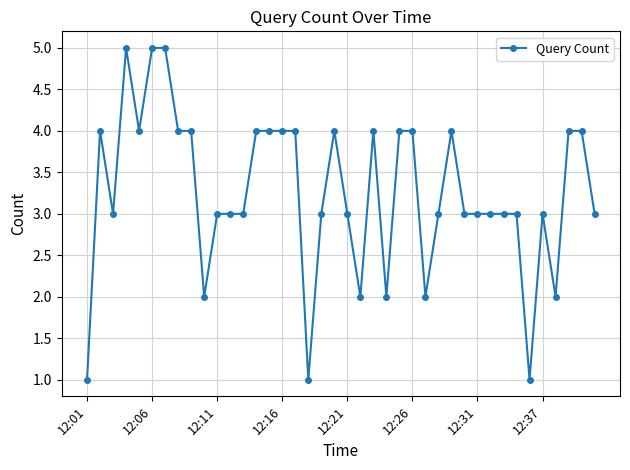

What is the maximum value shown in the chart?

5